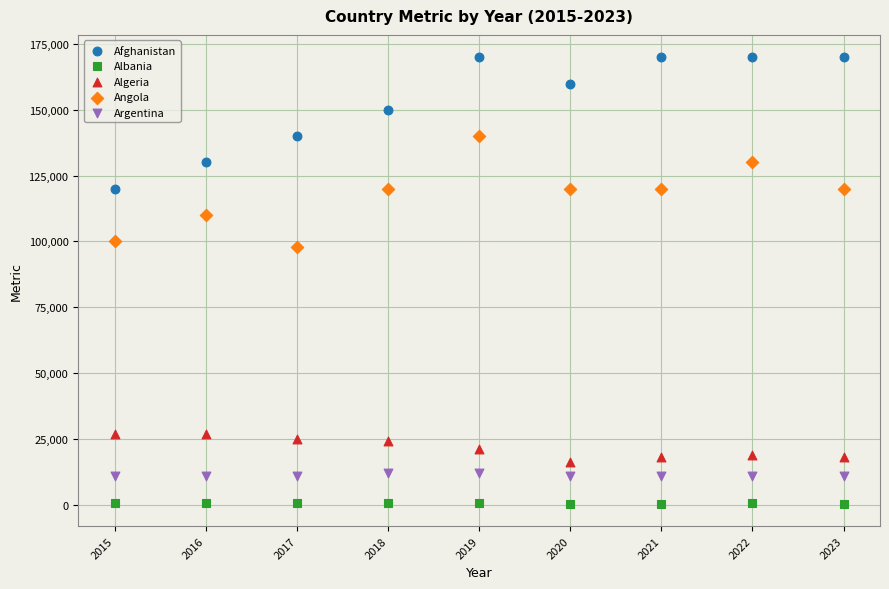

What are all the series names shown in the legend?

Afghanistan, Albania, Algeria, Angola, Argentina